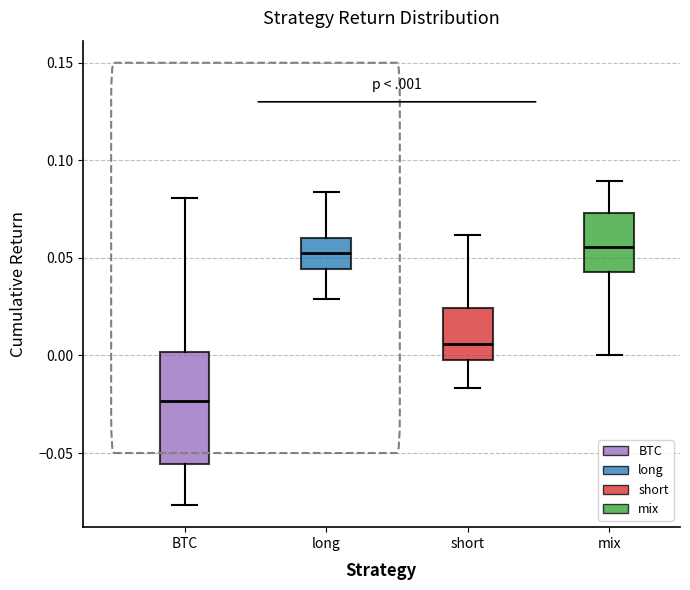

Reading left to right, transcribe this box plot: for each box, give where its median line is, the range the box spans, and where its two whiskers end, as read against the y-axis. The values are not printed on the chart, so give them approximately, as read against the axis.

BTC: median -0.025, box -0.055 to 0.000, whiskers -0.075 to 0.080
long: median 0.055, box 0.045 to 0.060, whiskers 0.030 to 0.085
short: median 0.005, box 0.000 to 0.025, whiskers -0.015 to 0.060
mix: median 0.055, box 0.045 to 0.075, whiskers 0.000 to 0.090